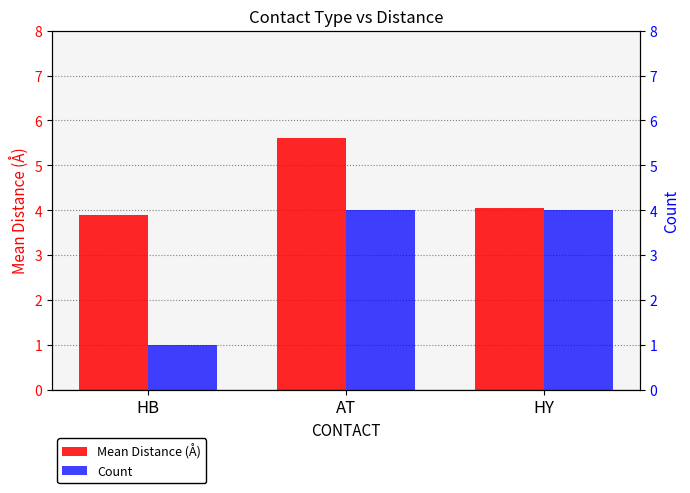

How many bars are there in total?

6